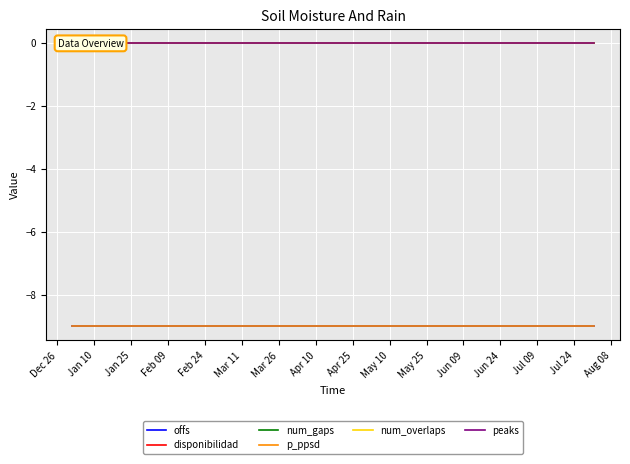

How many lines are shown in the chart?

6